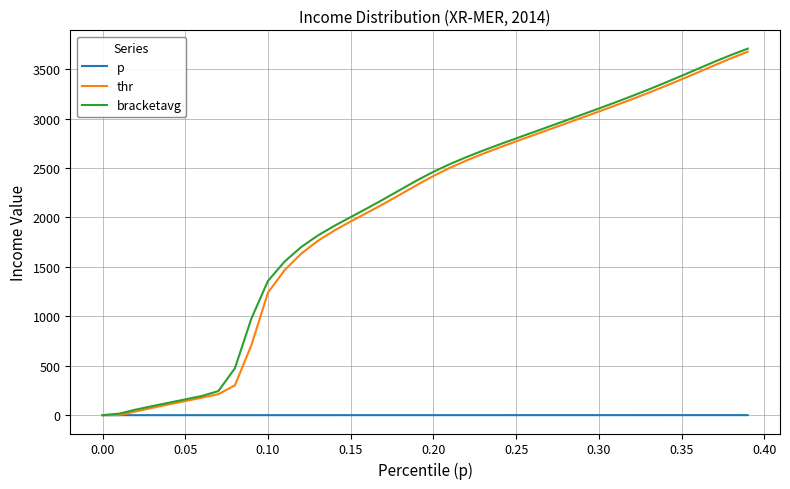

Which series has the largest range (max minus min)?

bracketavg